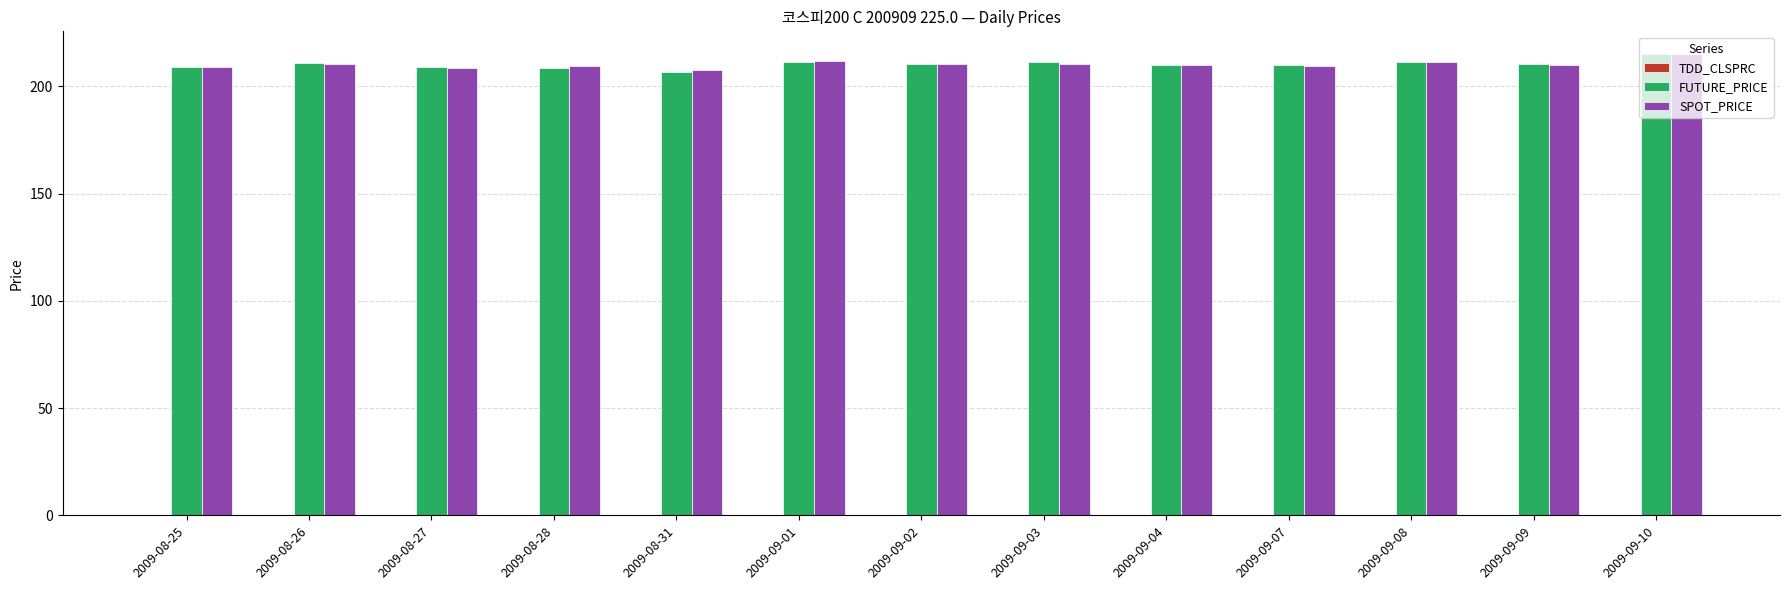

Is it true that SPOT_PRICE equals 207.4 at 2009-08-31?

True